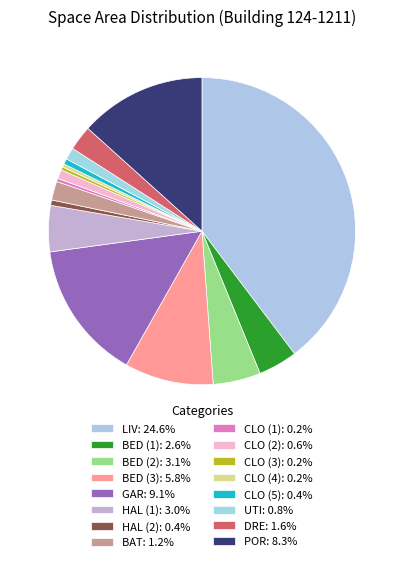

How many slices are in this pie chart?

16